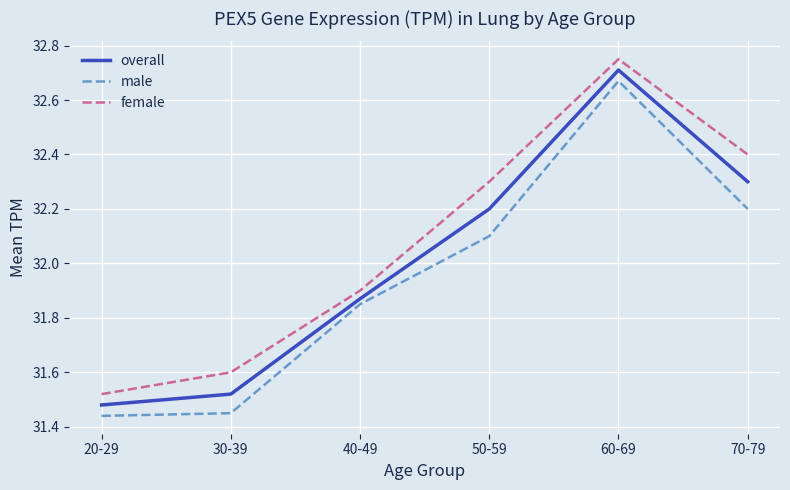

How many lines are shown in the chart?

3